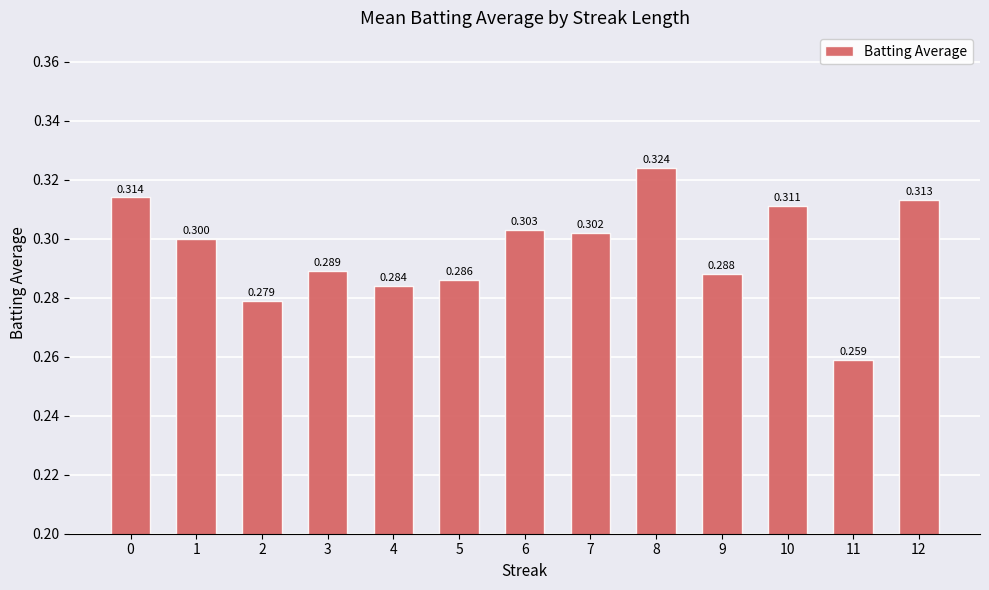

Count the number of data series in this chart.

1